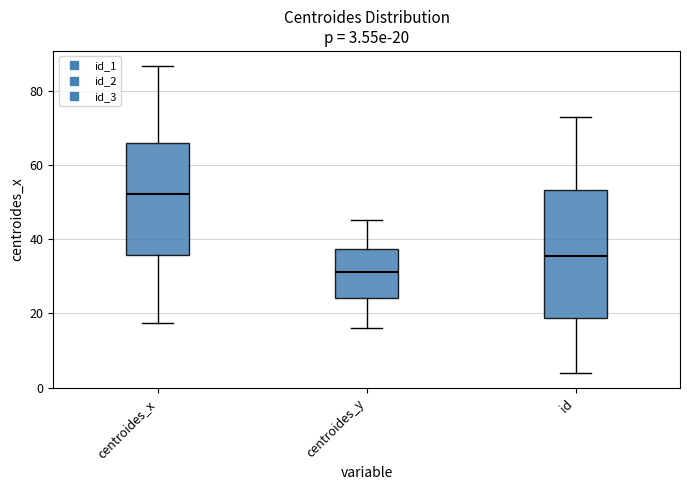

Comparing the boxes themselves (not the whiskers), which one is the tallest?

id